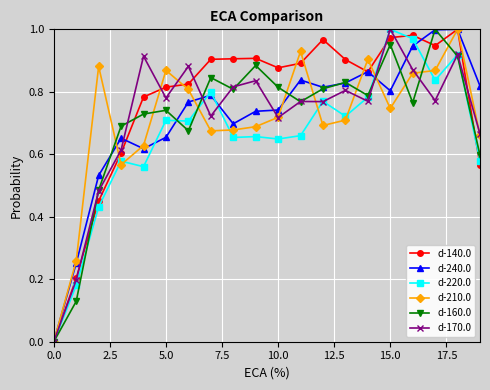

True or false: d-160.0 has more than 2 interior local peaks.

True